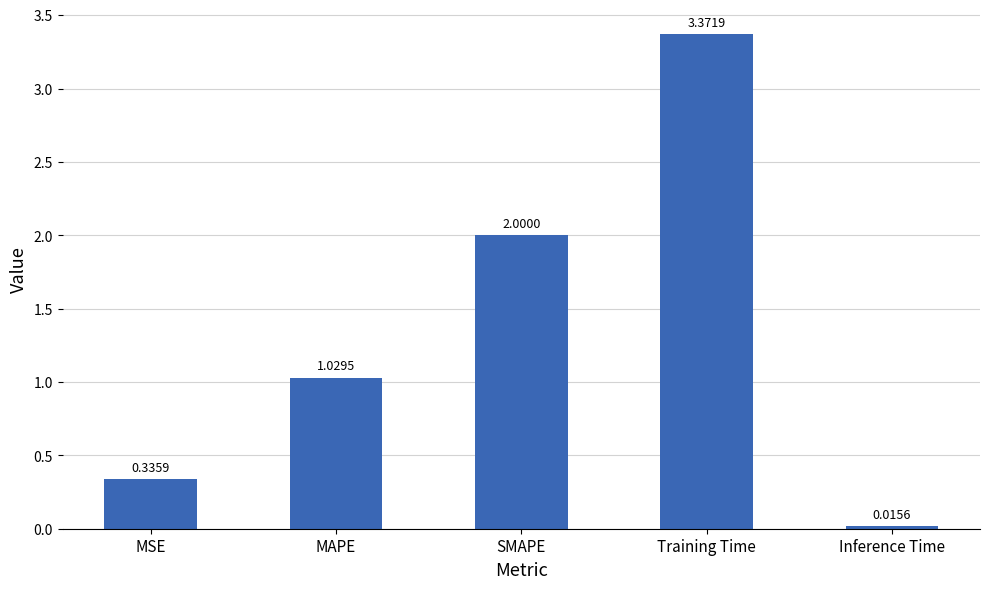

What is the sum of the values at Training Time and MSE?

3.7